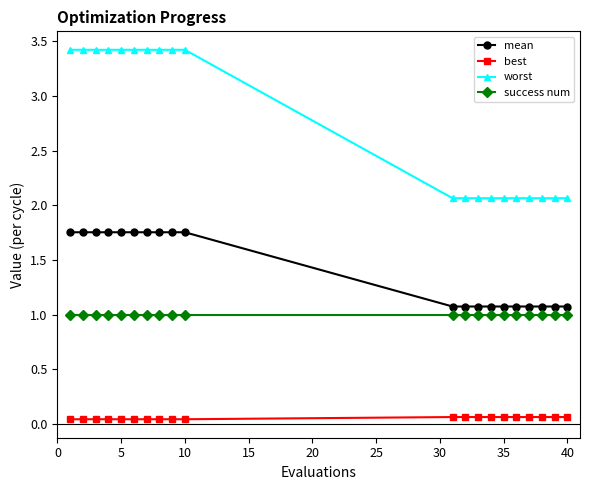

How many series are shown in this chart?

4